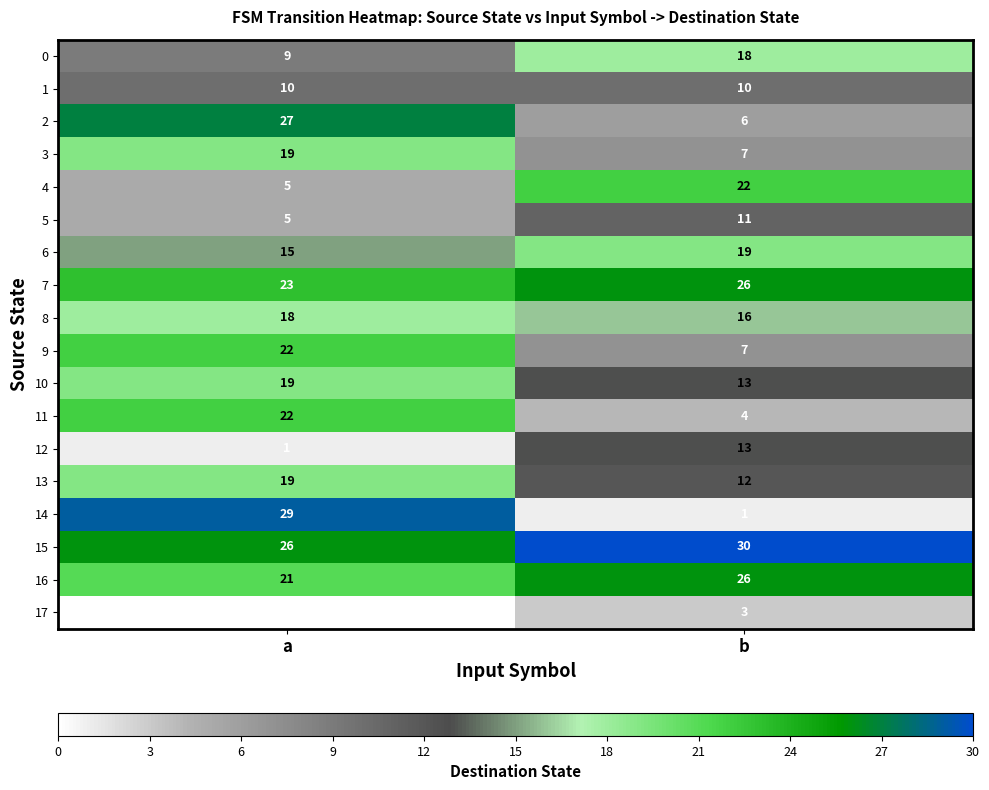

How many distinct data groups are displayed?

18